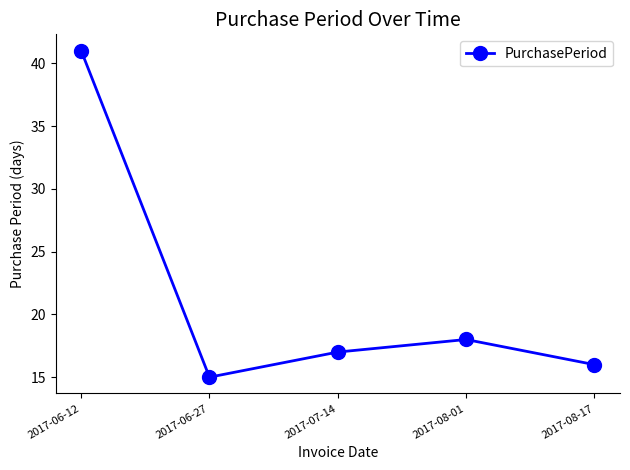

What is the sum of all values?

107